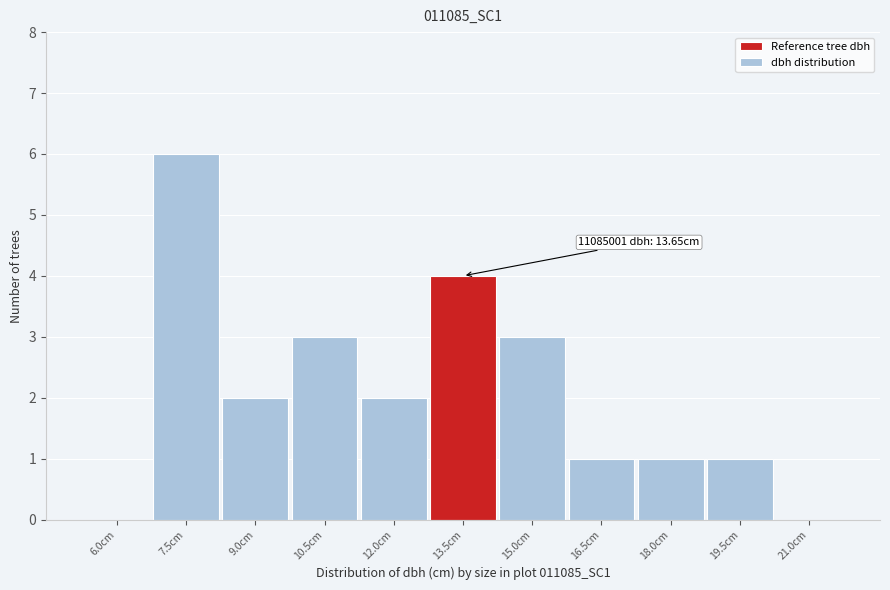

Reading left to right, what are all the values shown in this chart?

6.0cm=0	7.5cm=6	9.0cm=2	10.5cm=3	12.0cm=2	13.5cm=4	15.0cm=3	16.5cm=1	18.0cm=1	19.5cm=1	21.0cm=0